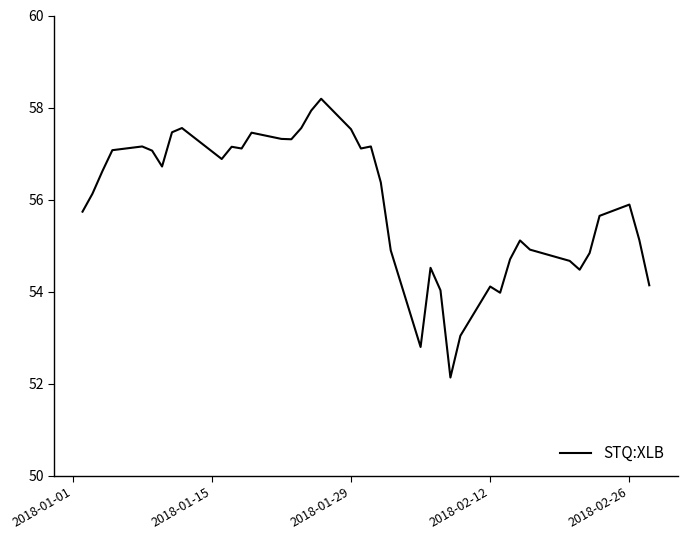

What is the smallest value displayed?

52.1